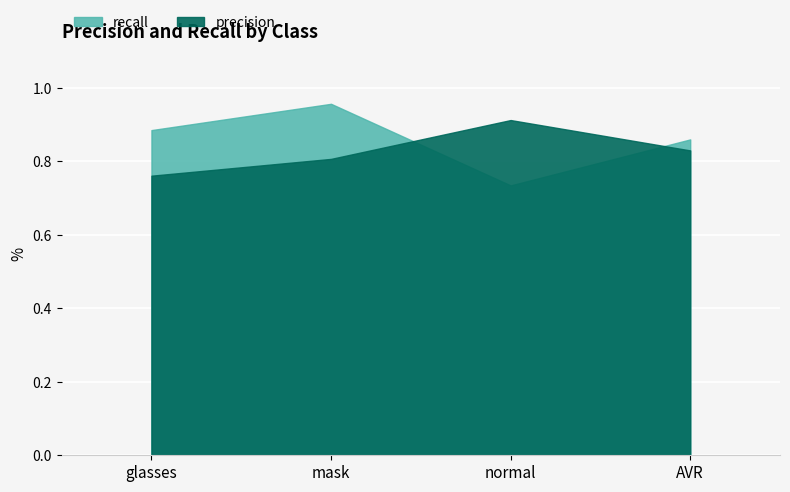

Is the value of recall at glasses greater than the value of precision at glasses?

Yes